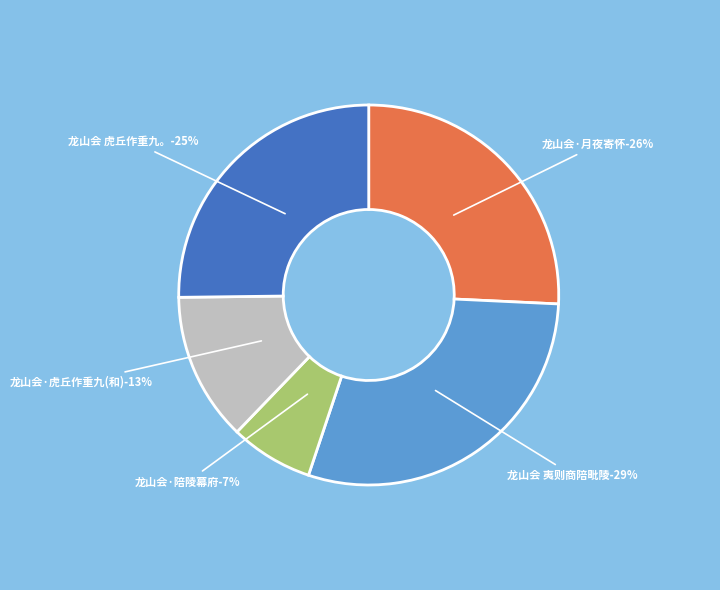

Is 龙山会 夷则商陪毗陵幕府诸名胜载酒双清赏芙蓉 the majority of the pie?

No